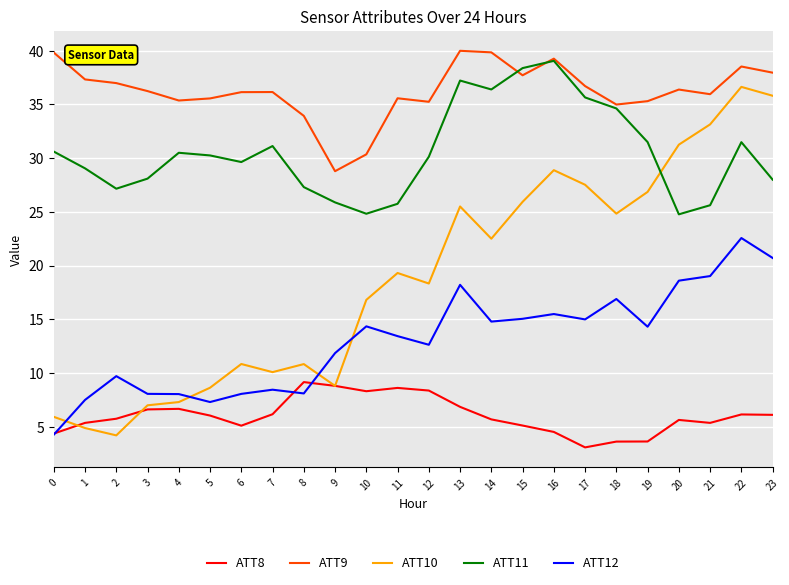

At which category does ATT11 reach its first local valley?

2